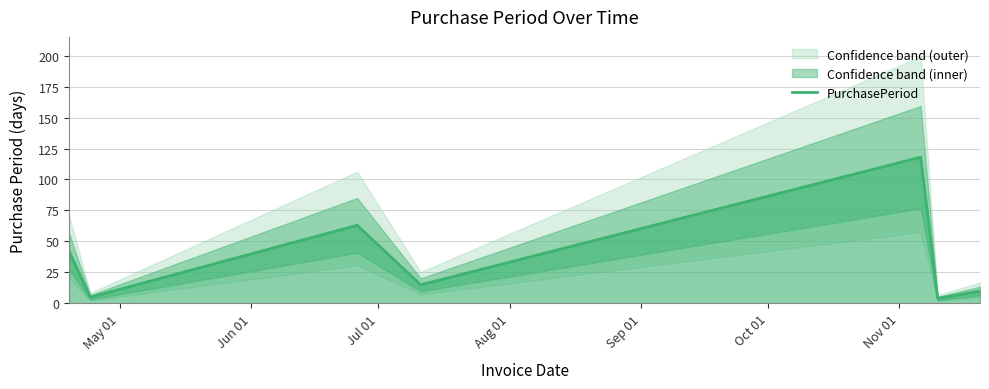

Where is the data nearest to the value 61?

Jul 01